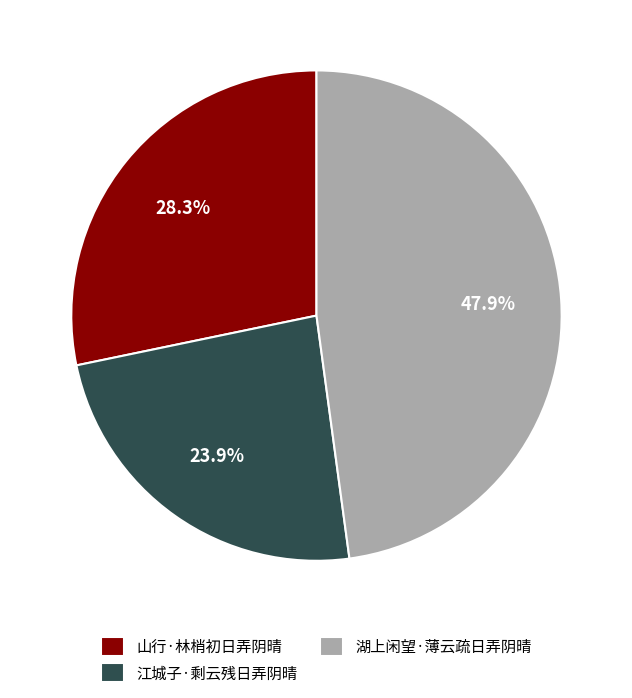

Which category has the biggest portion of the pie?

湖上闲望·薄云疏日弄阴晴